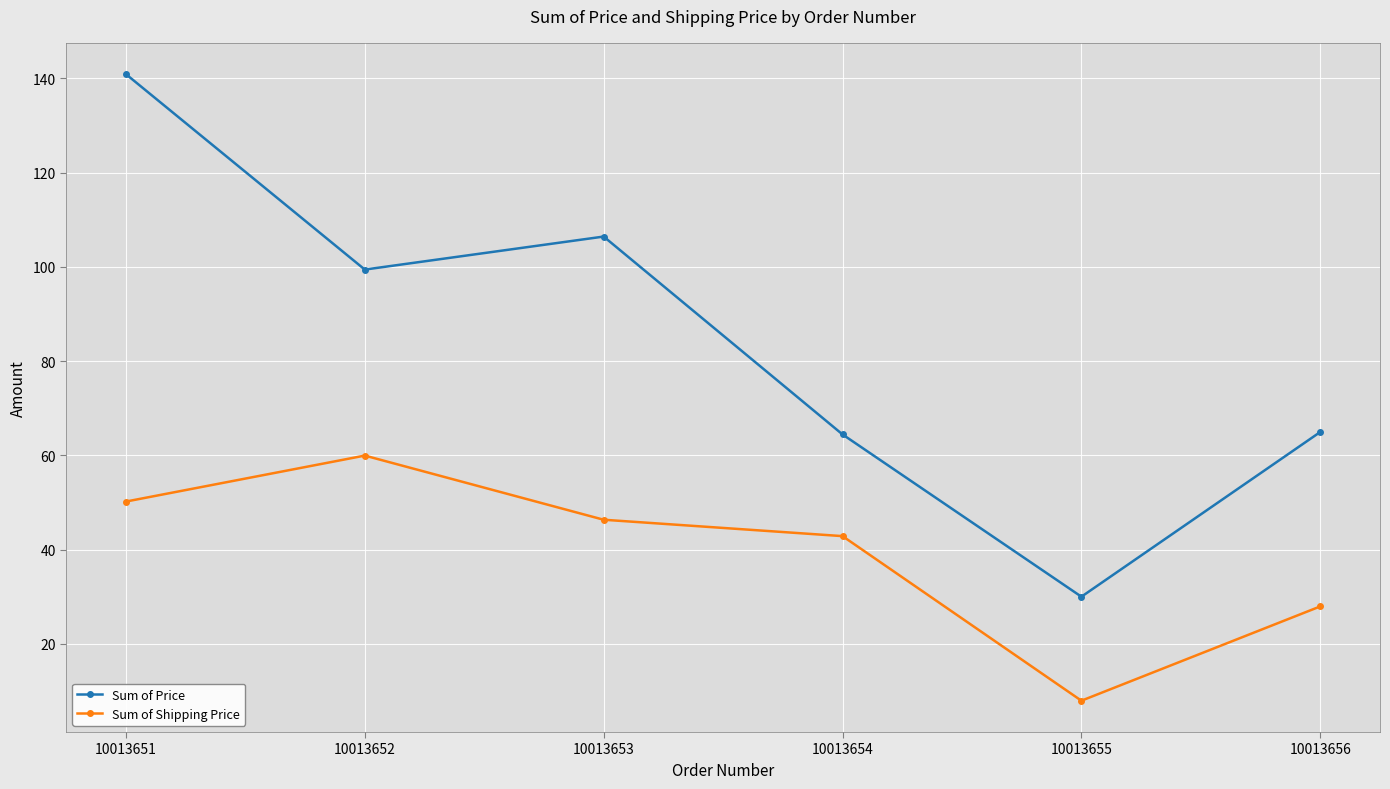

What is the total value across all series at 10013655?

37.9